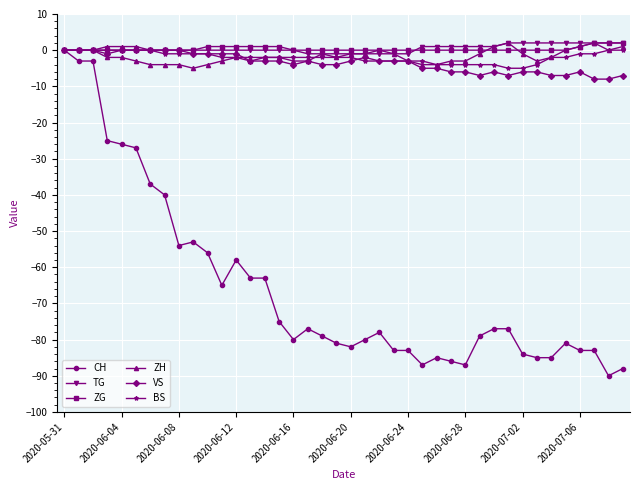

What is the value of the CH point at the 6th from the left?

-27